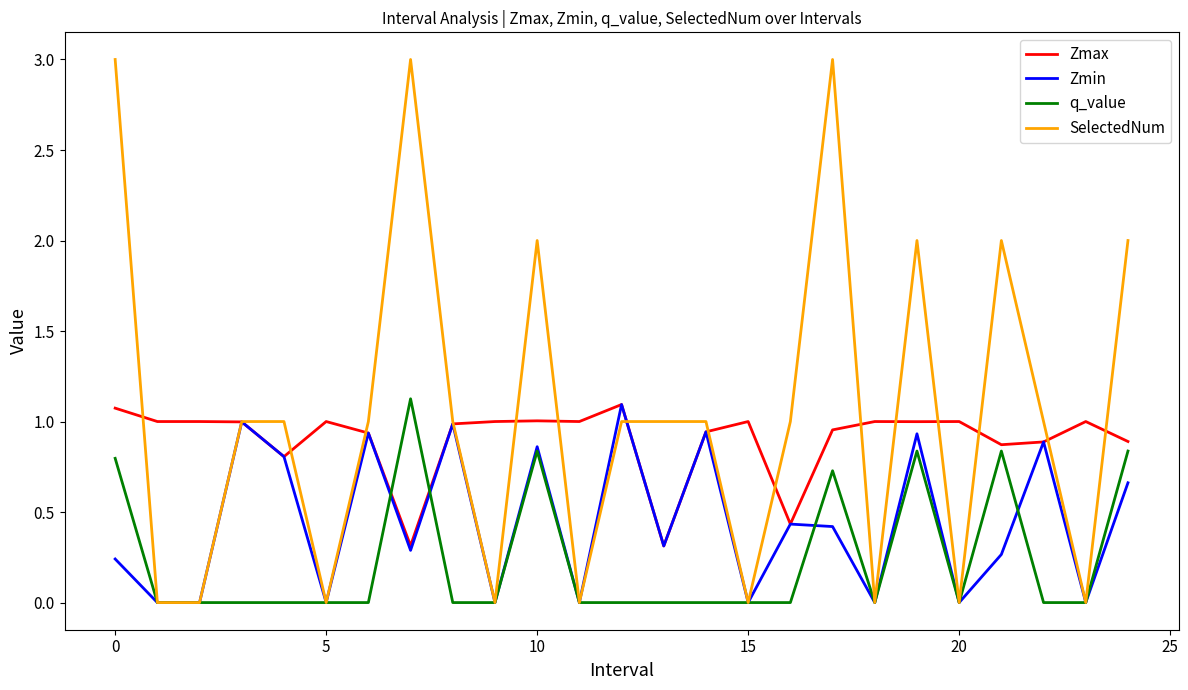

How many times do q_value and Zmax cross each other?

2